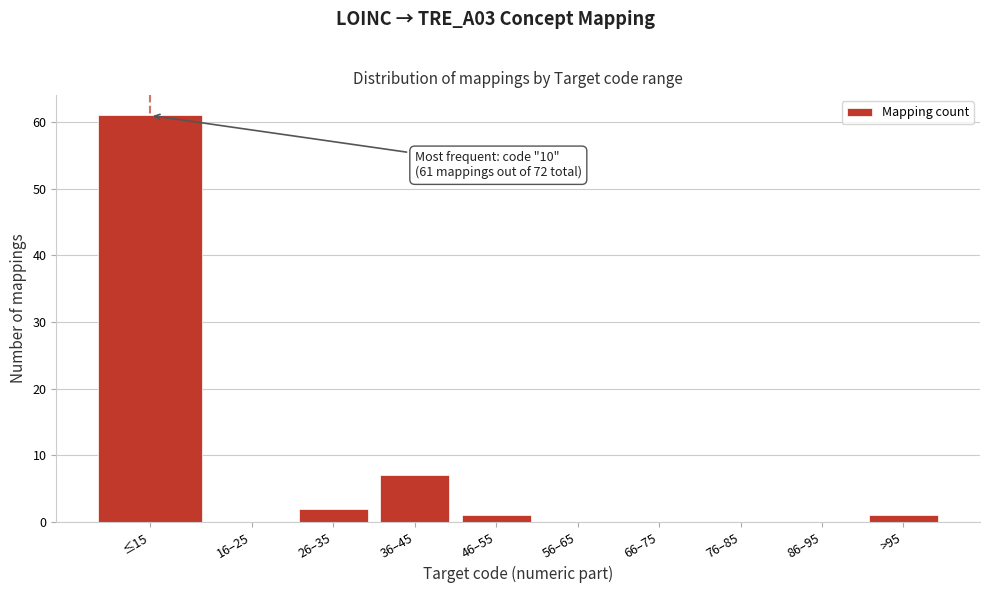

Reading right to left, list all the values displayed in this chart.

>95=1	86–95=0	76–85=0	66–75=0	56–65=0	46–55=1	36–45=7	26–35=2	16–25=0	≤15=61